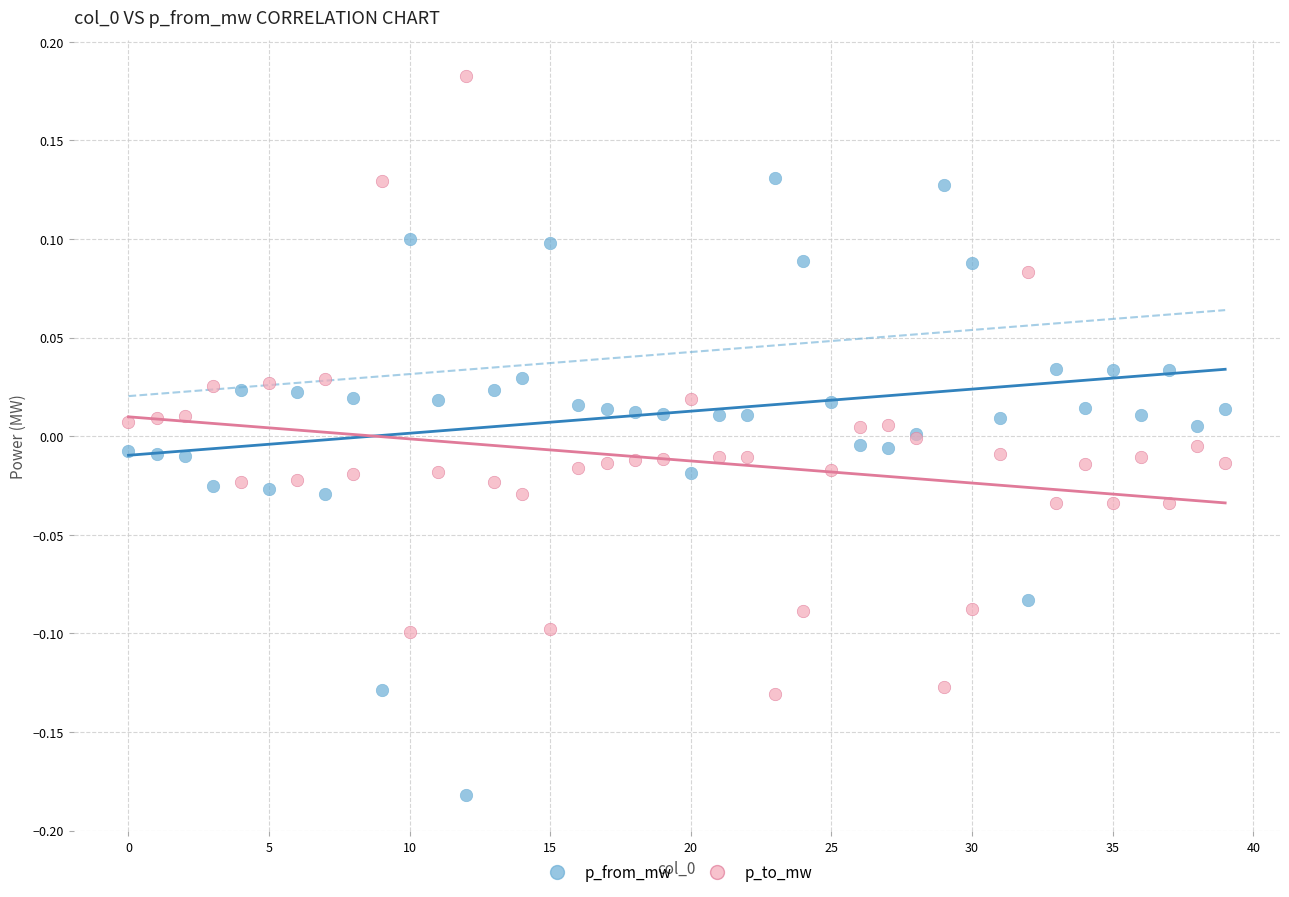

What are all the series names shown in the legend?

p_from_mw, p_to_mw